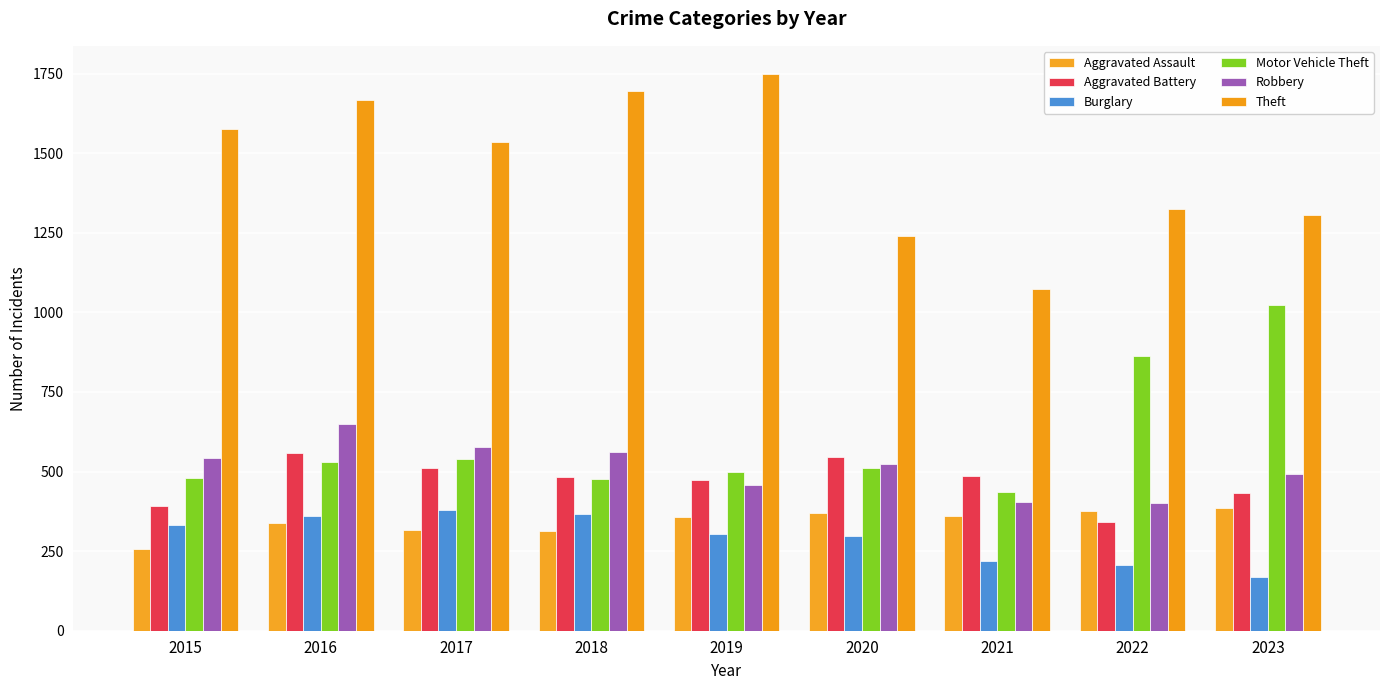

How many values in the Aggravated Battery series are below 482?

4